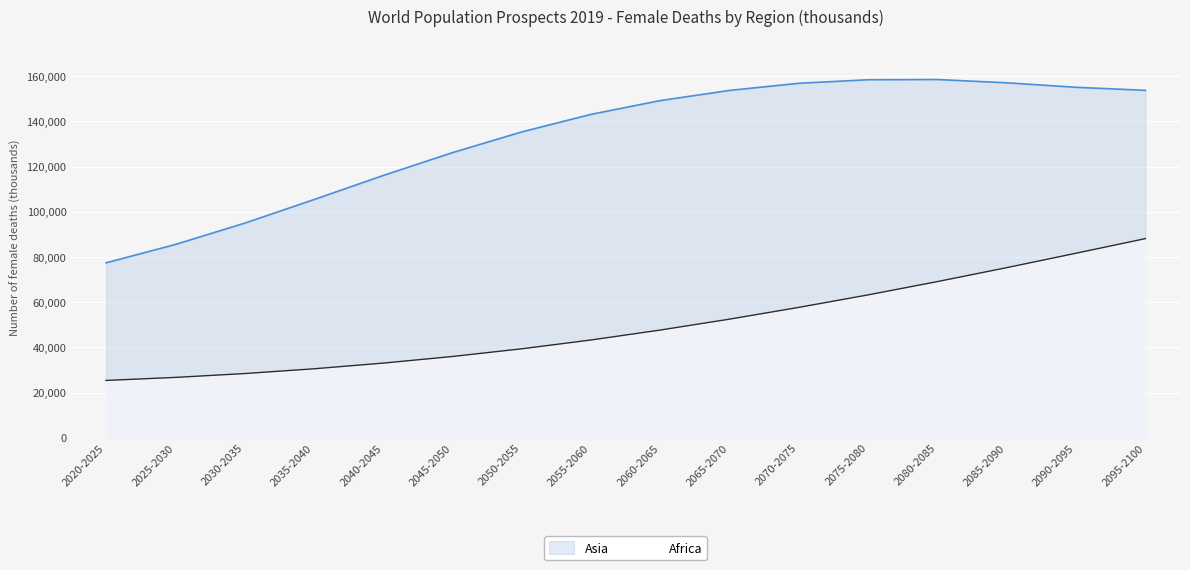

Where is Asia nearest to the value 118008?

2040-2045